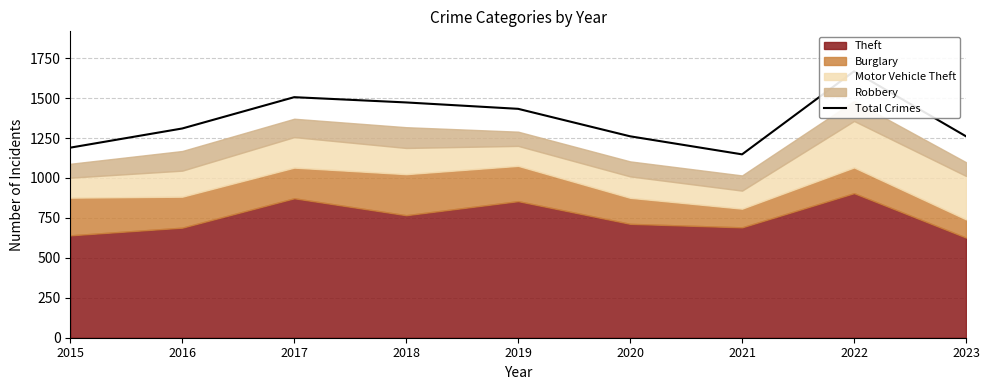

Rank the categories by value from highest to lowest.

2022, 2017, 2018, 2019, 2016, 2020, 2023, 2015, 2021